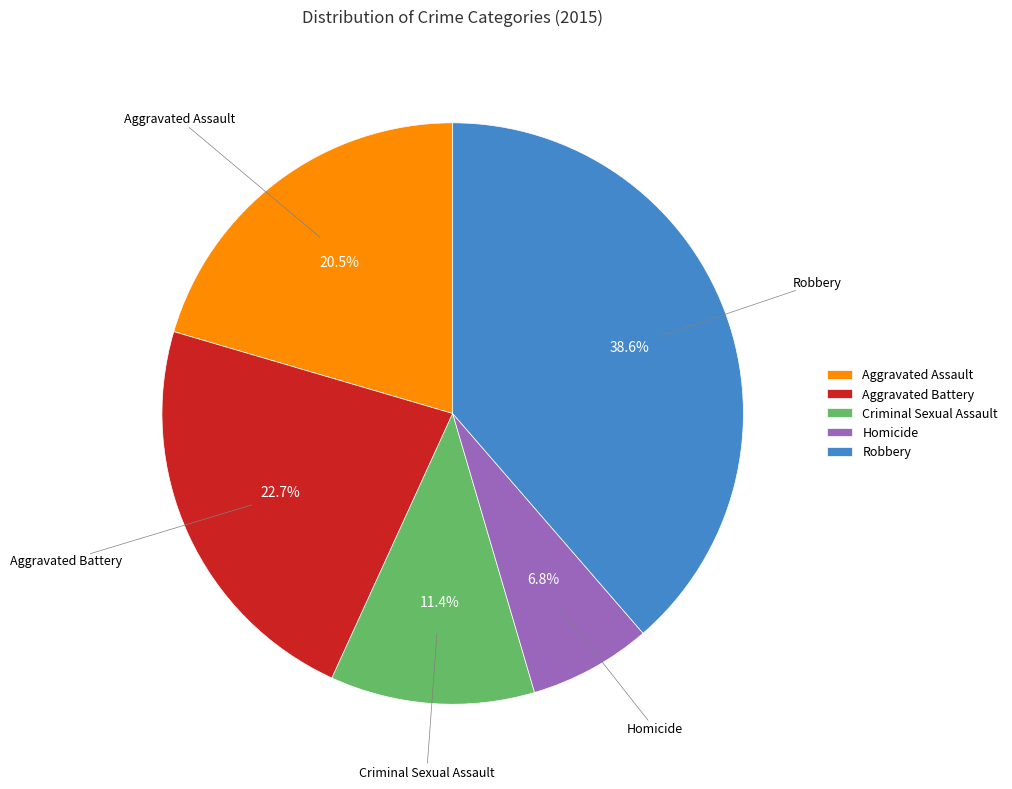

Does Criminal Sexual Assault represent more than half of the total?

No